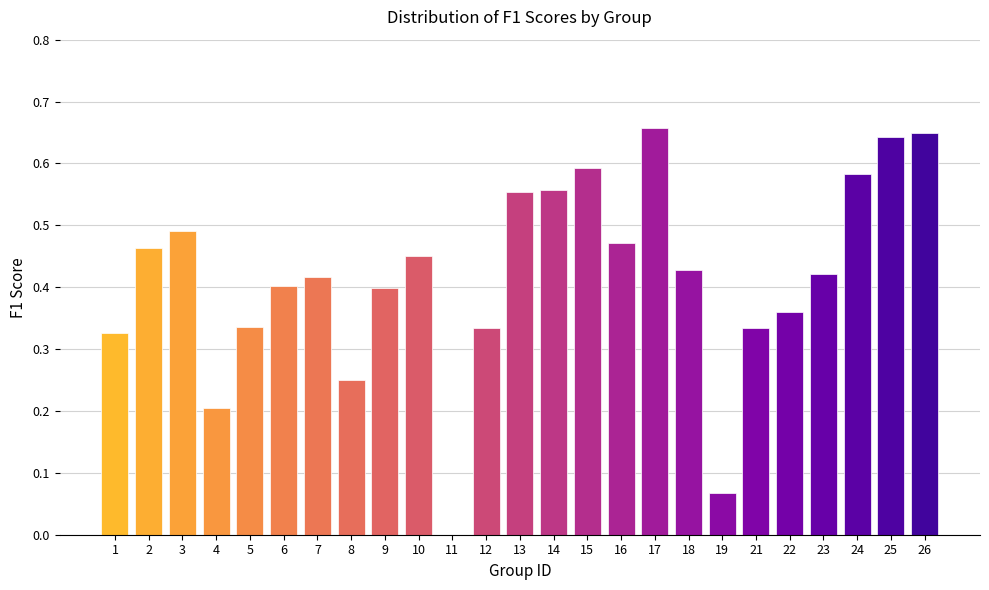

What is the sum of the values at 24 and 7?

1.0